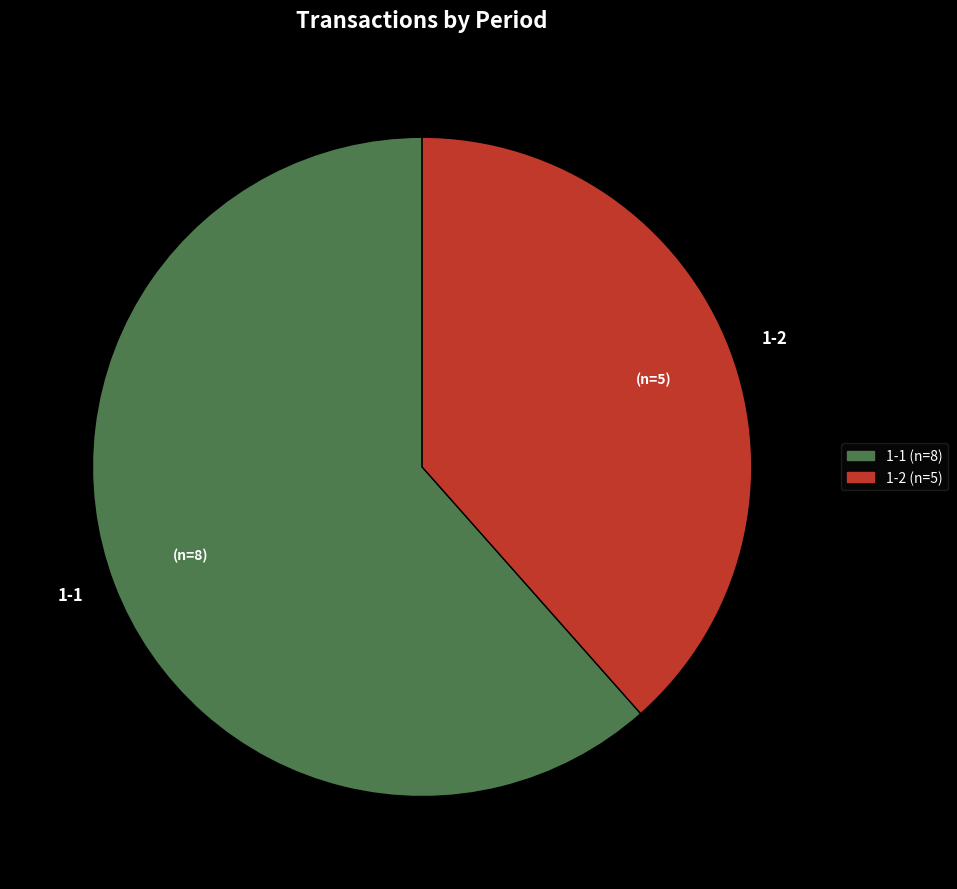

Is the sum of 1-2 and 1-1 greater than half?

Yes